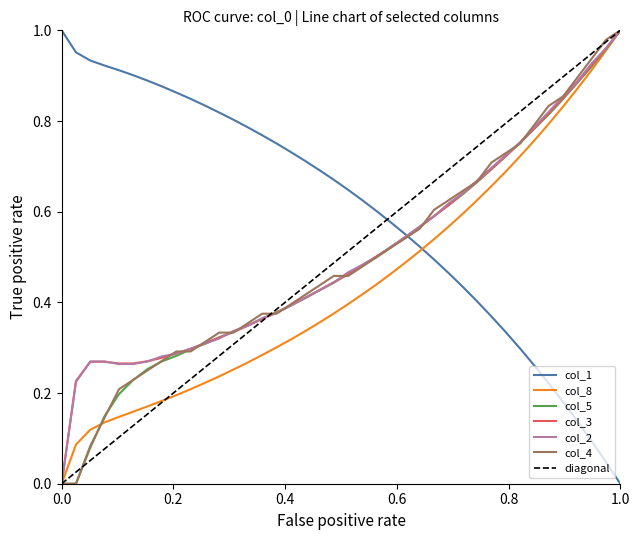

How many lines are shown in the chart?

6